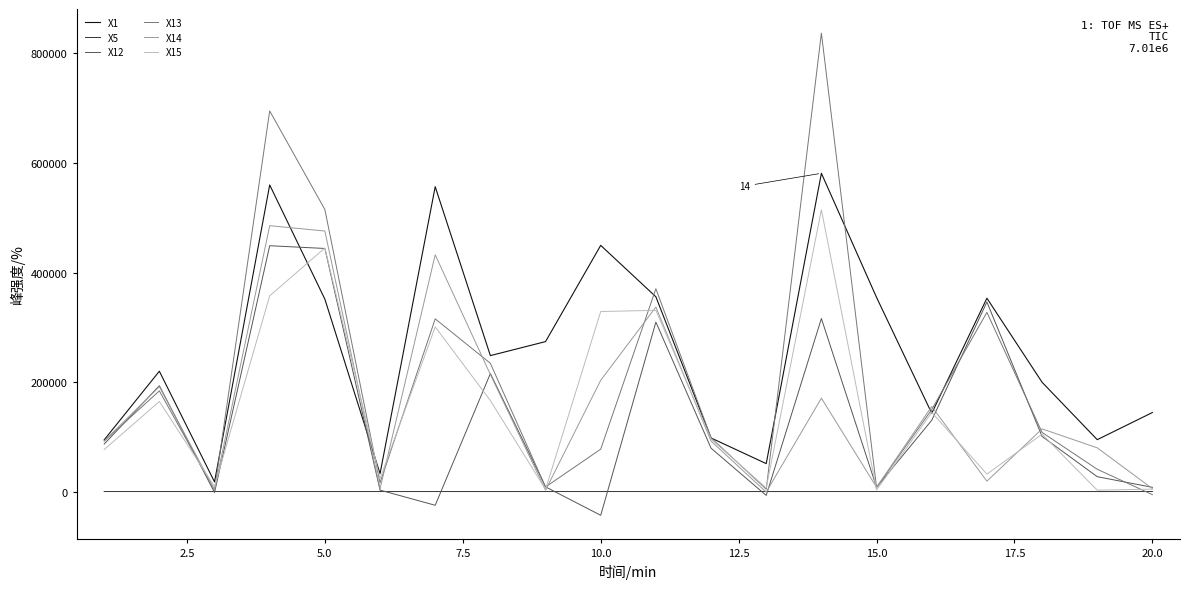

Does the chart have visible grid lines?

No